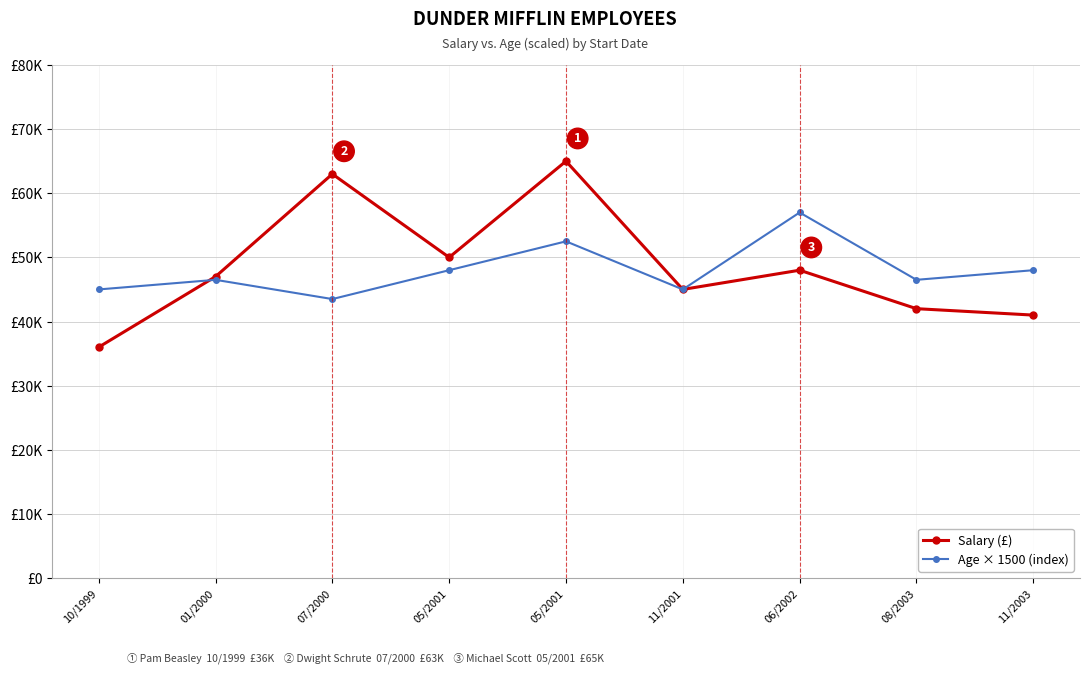

True or false: Salary (£) and Age × 1500 (index) intersect in this chart.

True